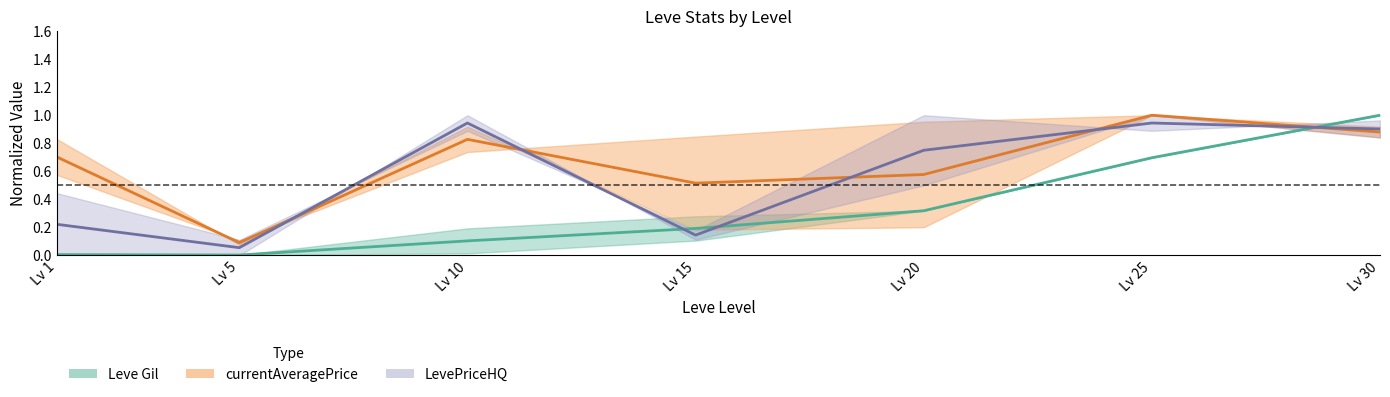

Where is the first local maximum for LevePriceHQ (mid)?

Lv 10